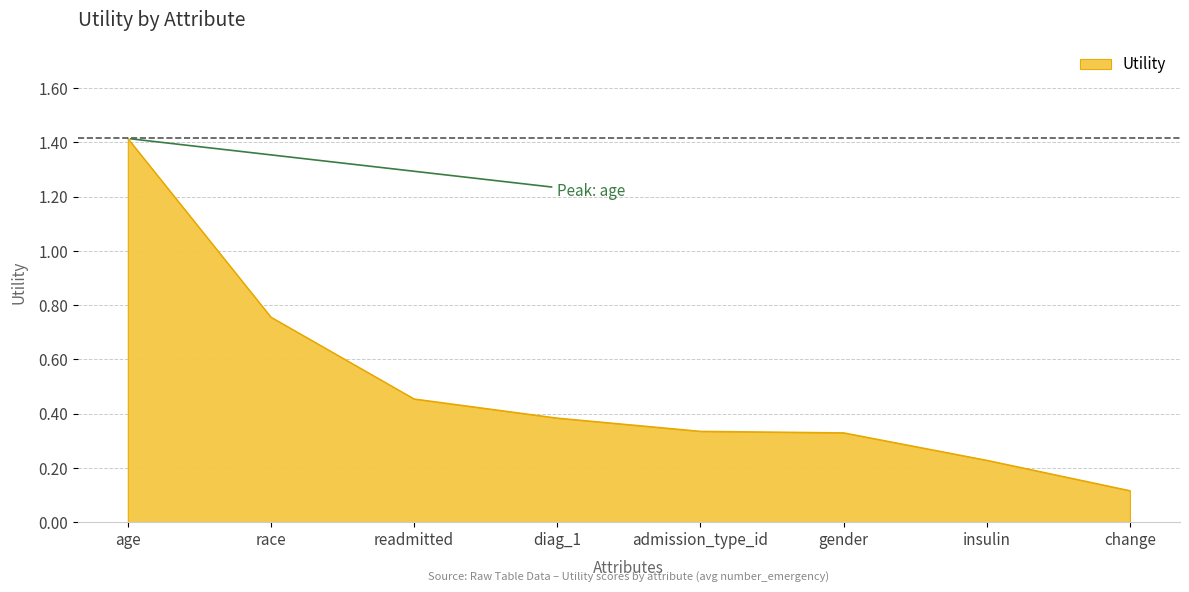

What is the change in value from race to change?

-0.6